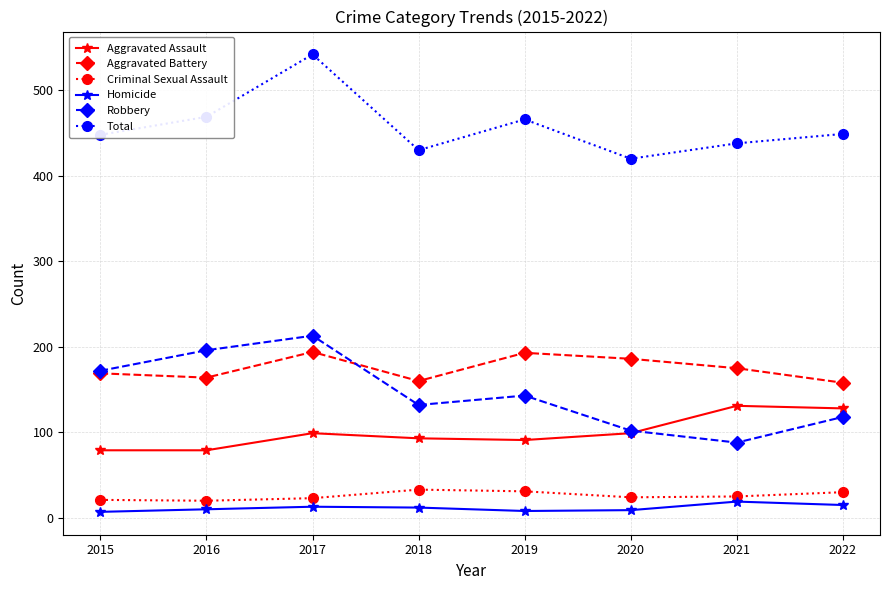

The Robbery series shows 88 at 2021. True or false?

True